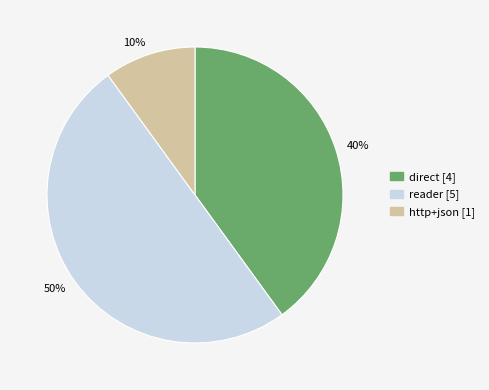

Which slice is the smallest?

10%